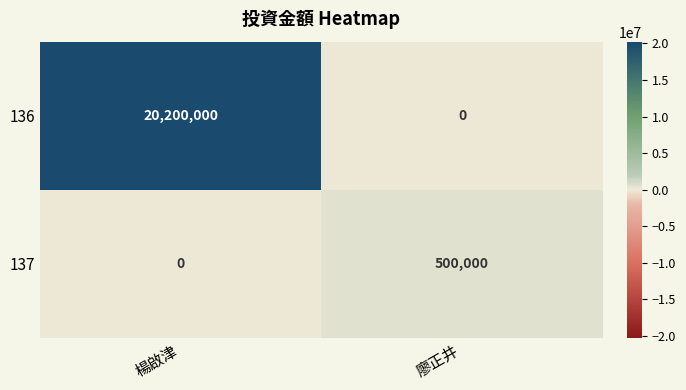

What is the difference between the highest and lowest values at 楊啟津?

20200000